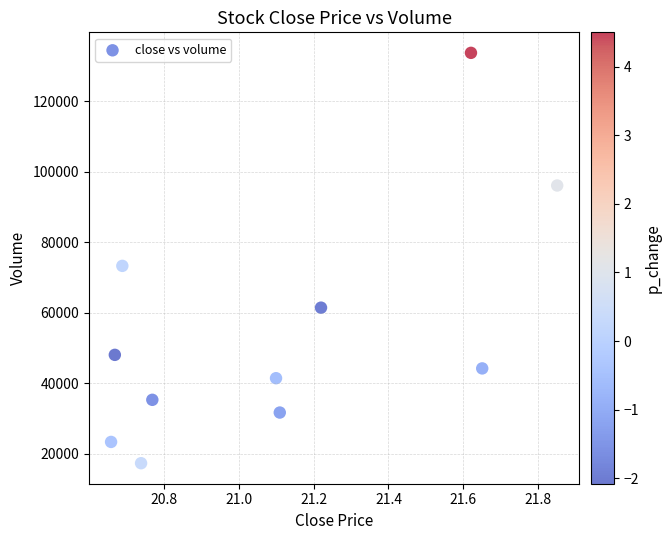

What Y value in the scatter plot is closest to 75482?

73257.9